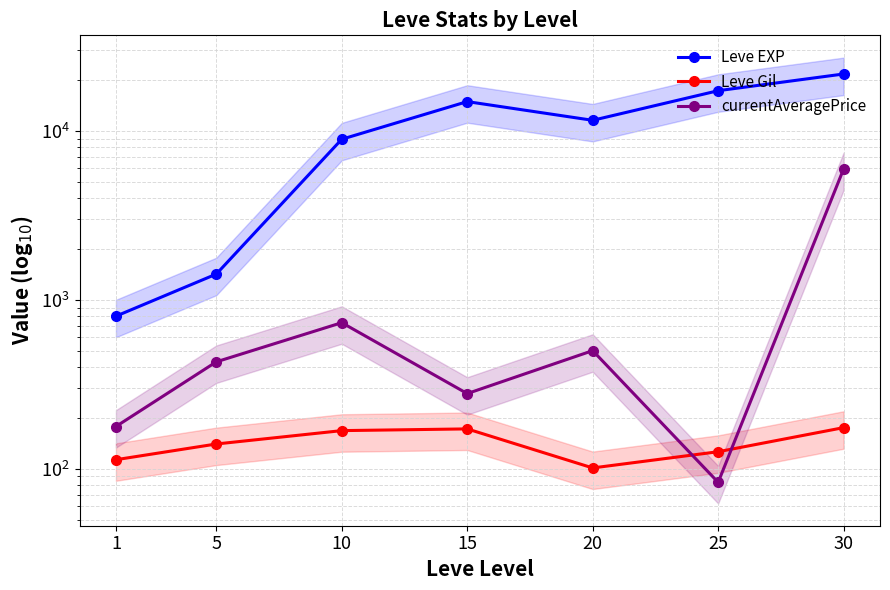

True or false: Leve Gil has more than 1 points higher than both neighbors.

False